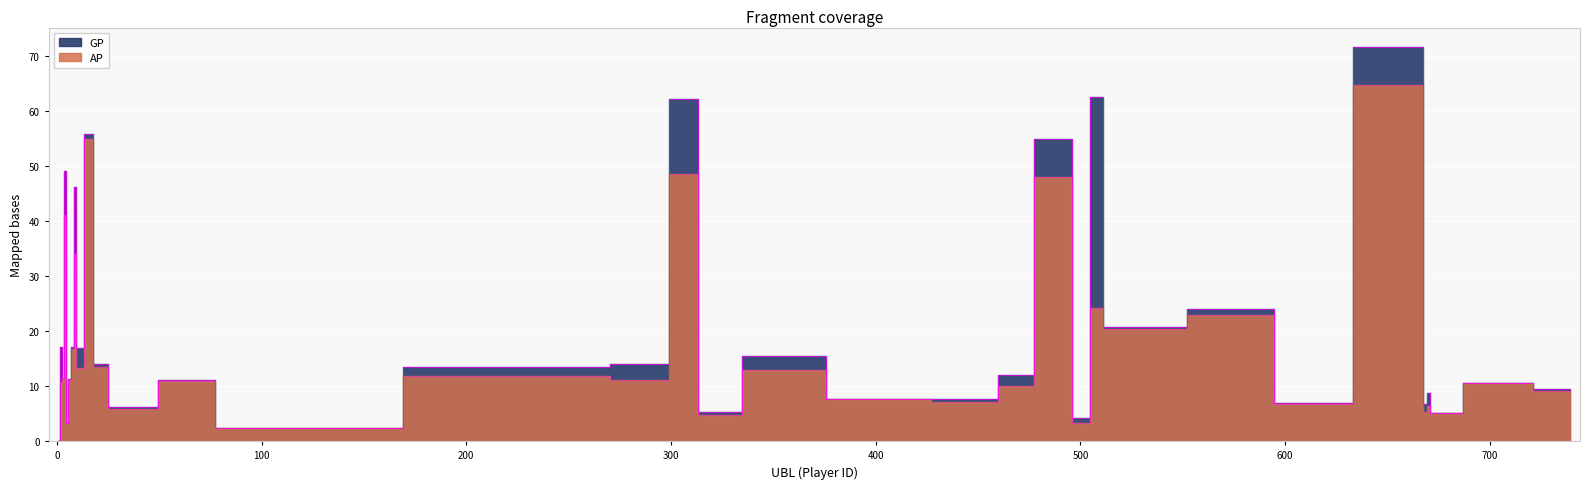

True or false: GP and AP cross at least once.

False